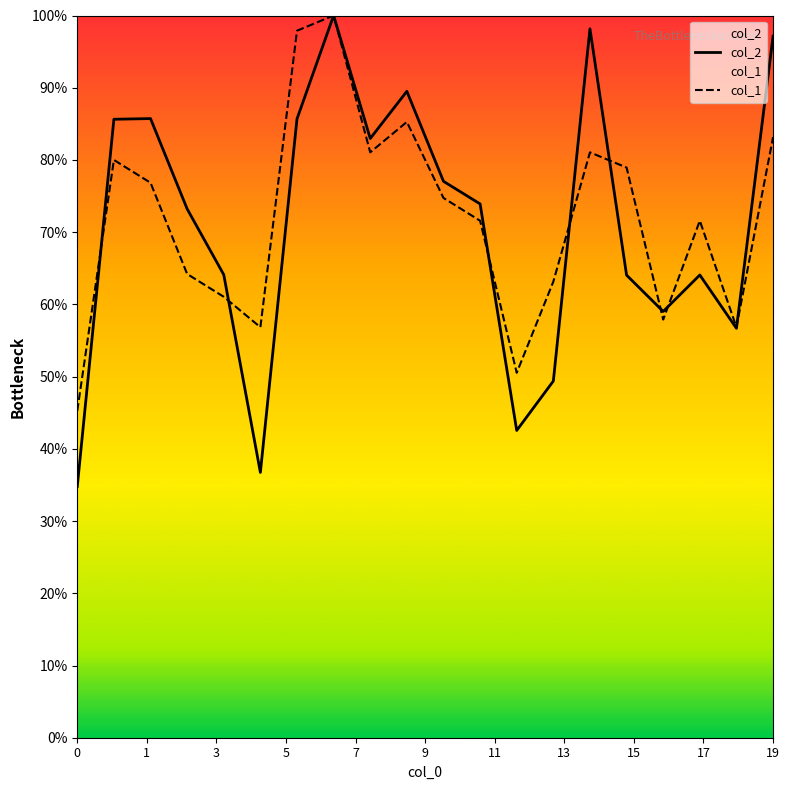

What is the highest value of the col_1 series?

100.0